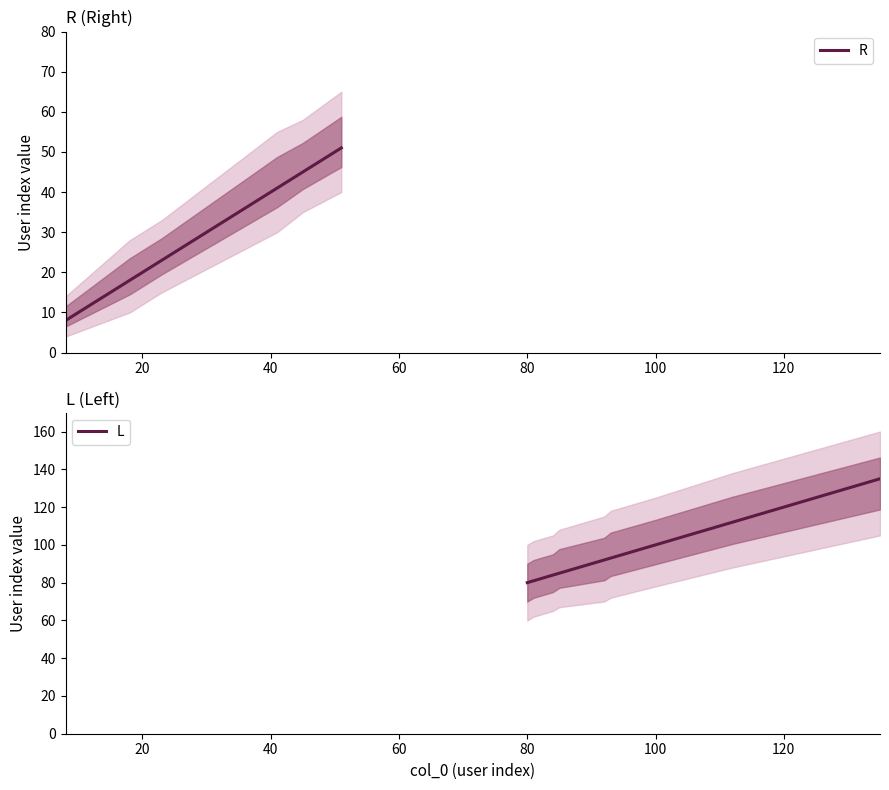

What is the total value across all series at 81?

81